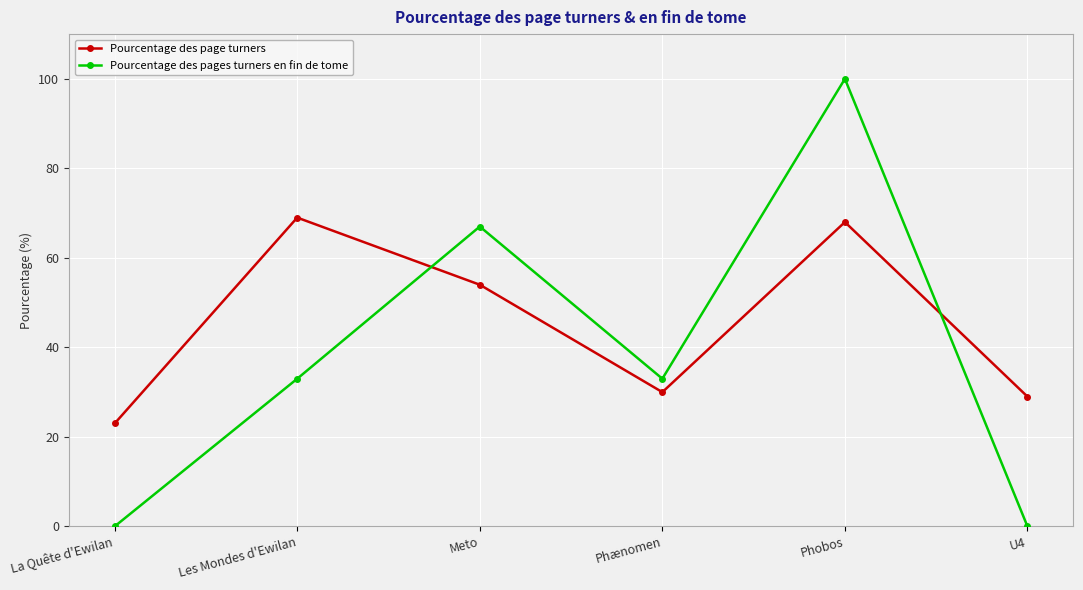

Is the value of Pourcentage des page turners at La Quête d'Ewilan greater than the value of Pourcentage des pages turners en fin de tome at Meto?

No